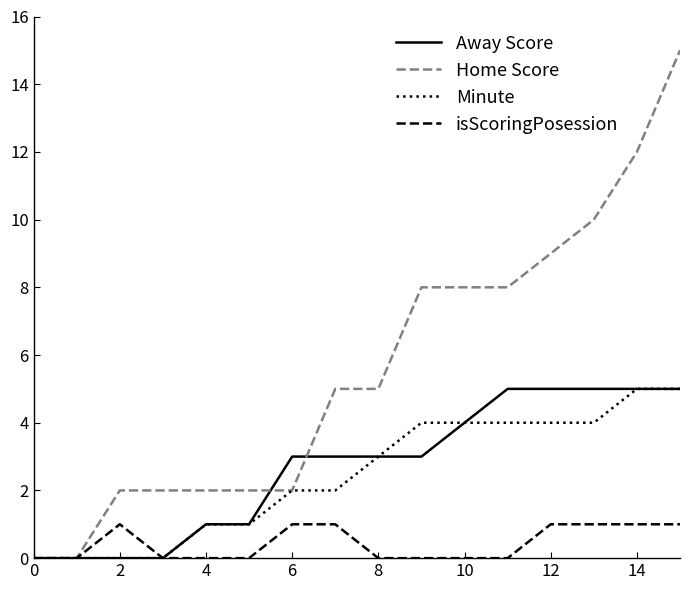

Which series has the largest total across all categories?

Home Score